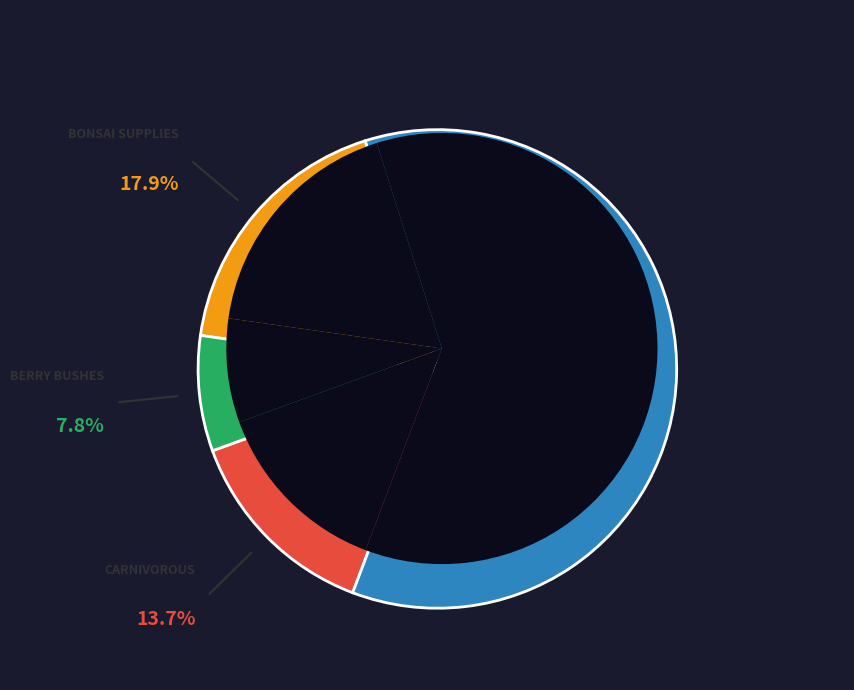

What is the smallest slice in the pie chart?

Berry bushes